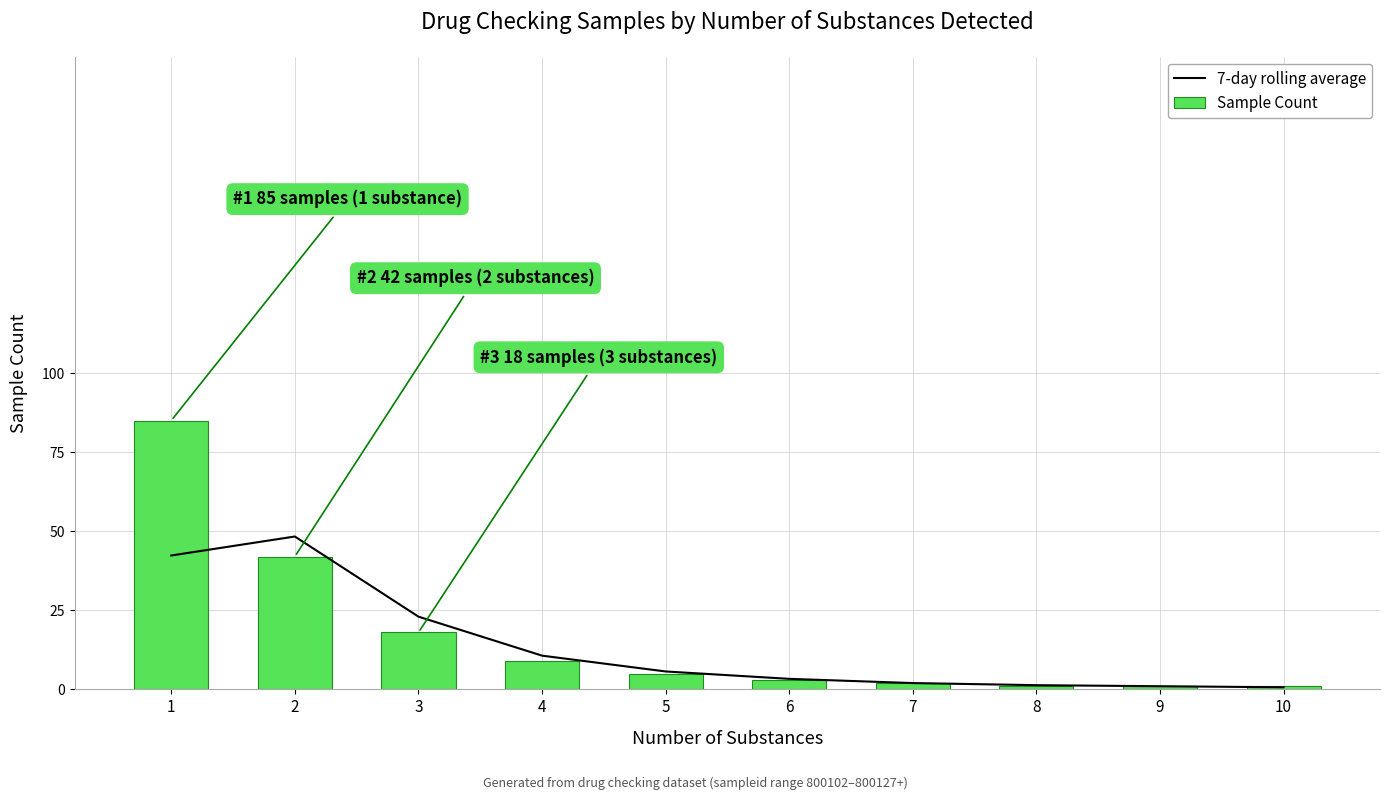

Which has a higher value, 4 or 3?

3